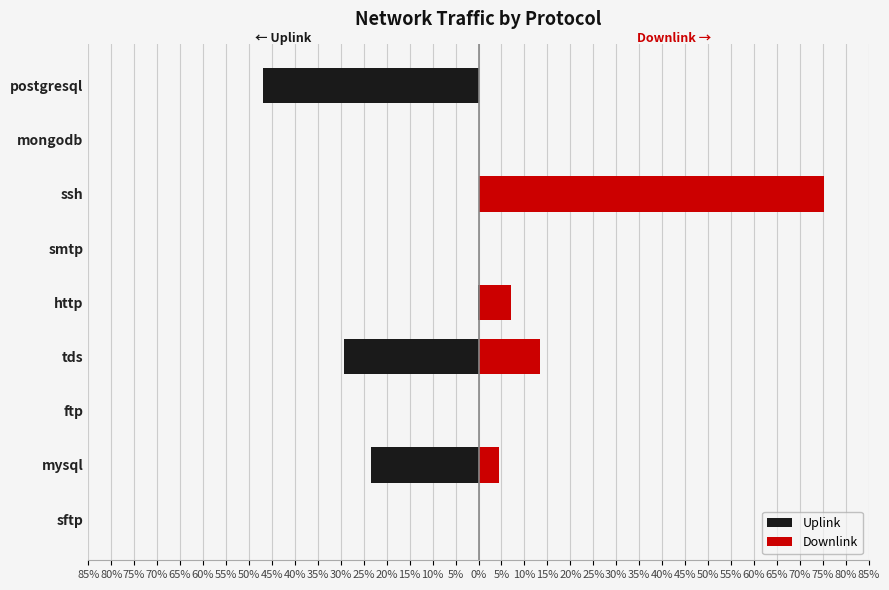

List the series in order of their overall mean, lowest first.

Uplink, Downlink